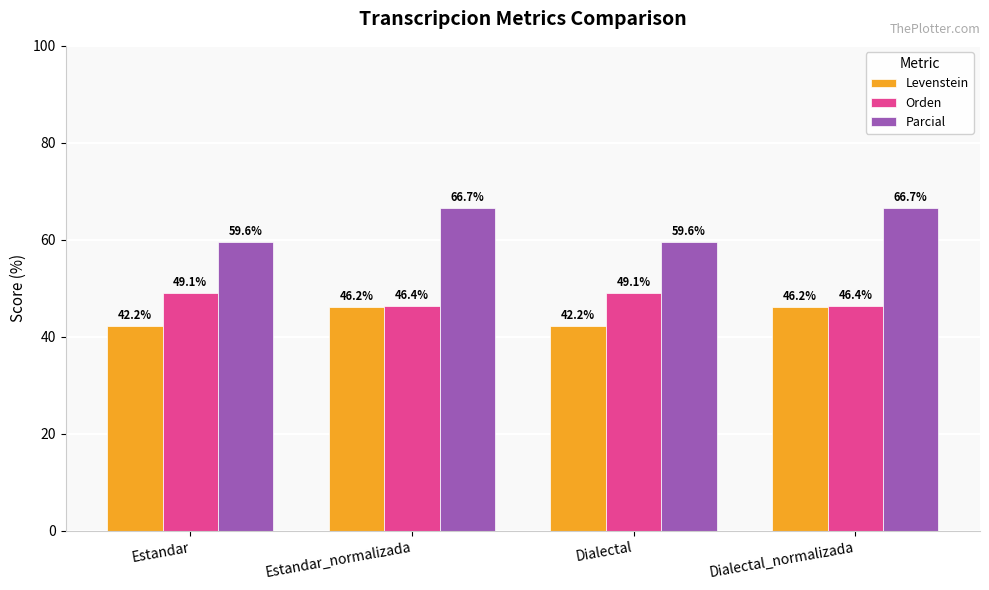

Reading left to right, transcribe all the data shown in this chart.

Levenstein: 42.2	46.2	42.2	46.2
Orden: 49.1	46.4	49.1	46.4
Parcial: 59.6	66.7	59.6	66.7